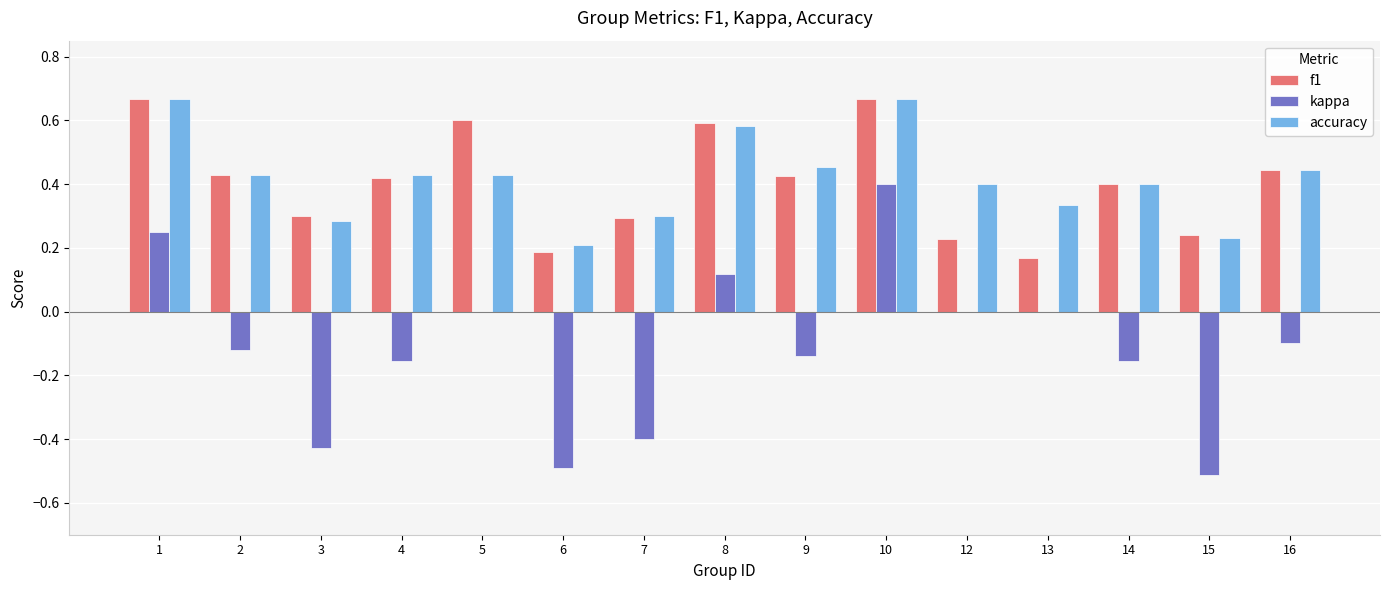

At which category is the sum across all series the highest?

10